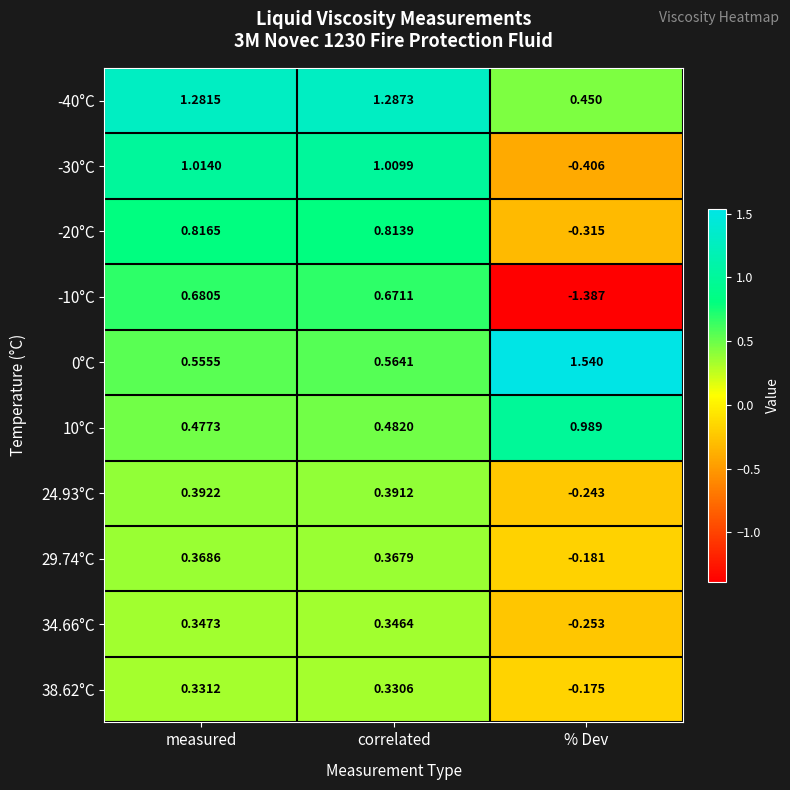

Which category has the highest value across all series?

% Dev